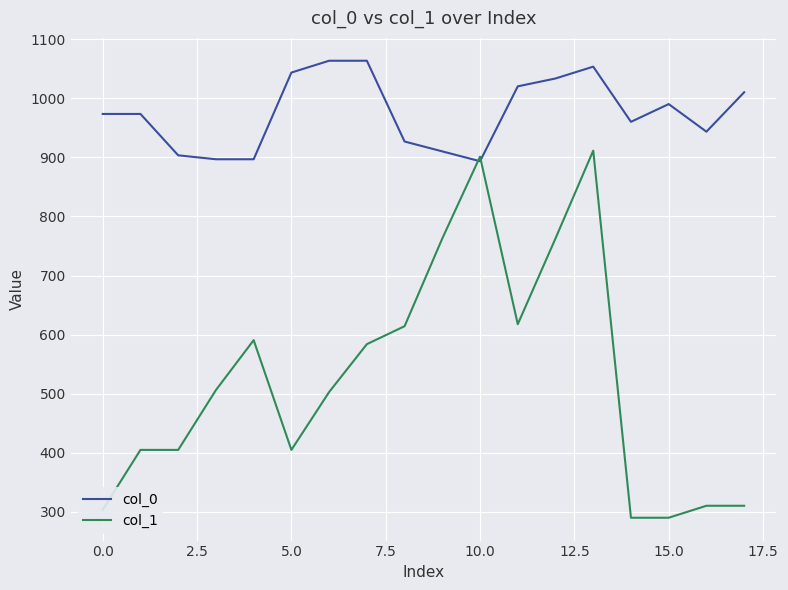

Count the number of categories in the chart.

18